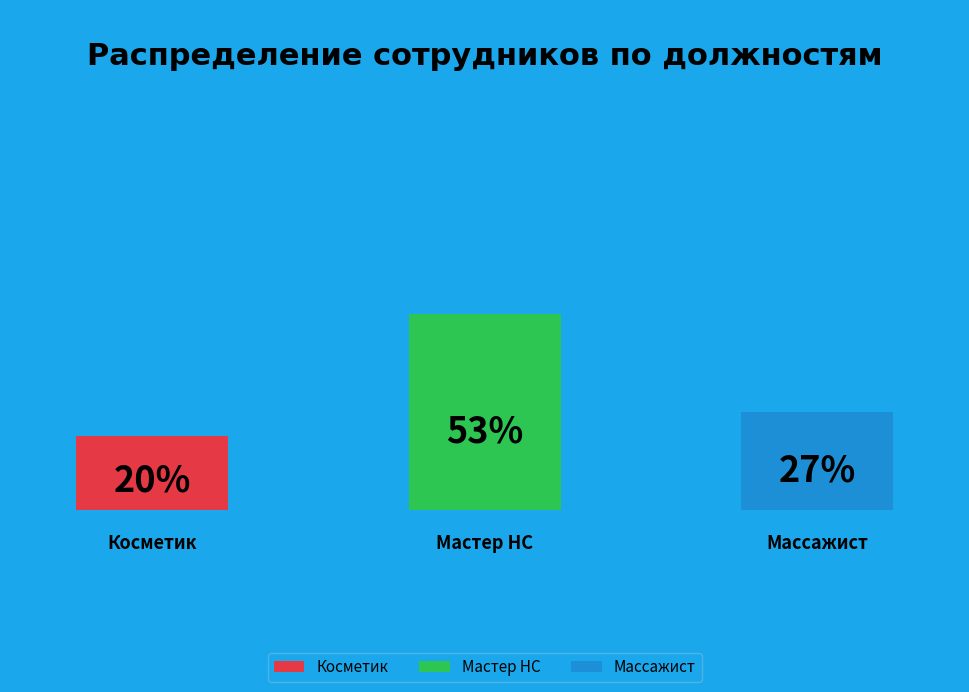

To the nearest percent, what portion does Мастер НС represent?

53%